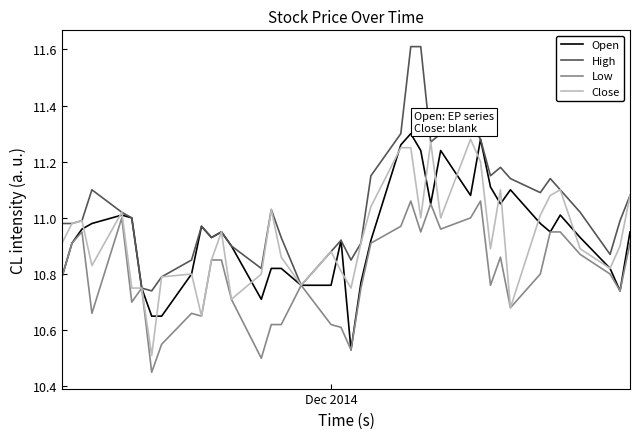

What is the maximum value shown in the chart?

11.6